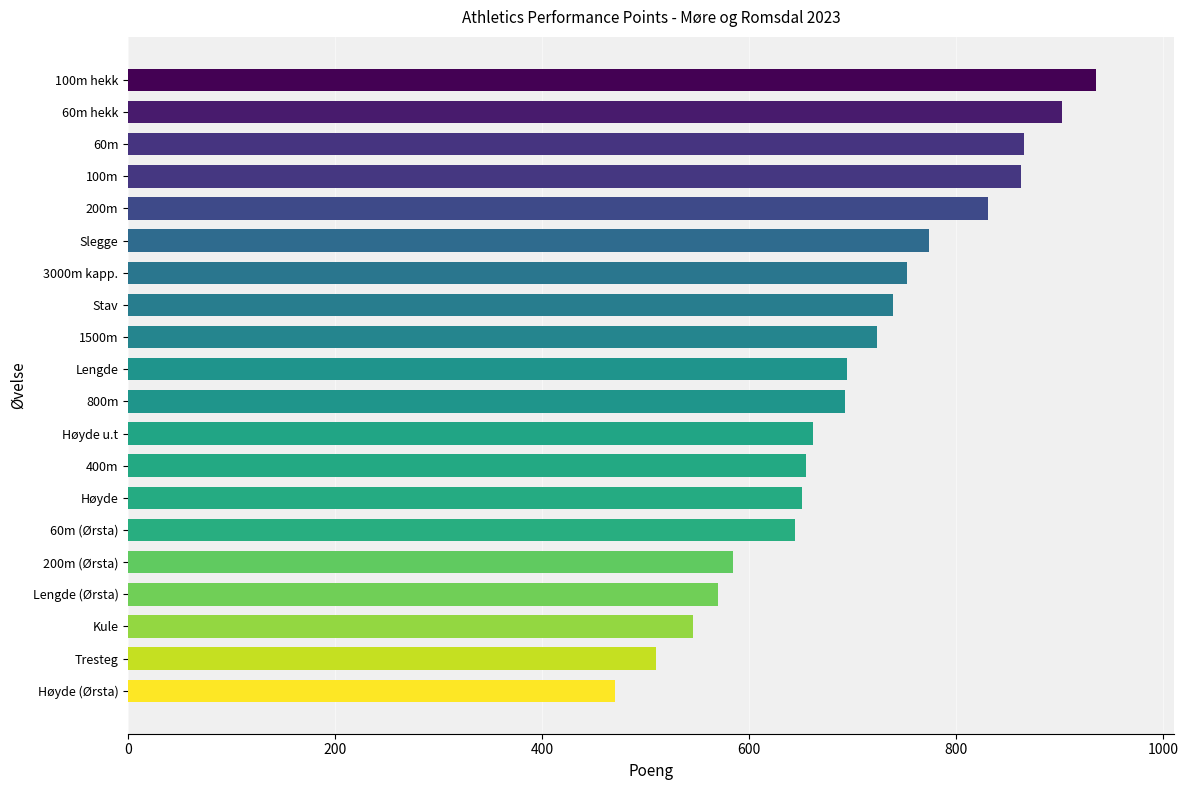

What is the approximate value at 1500m?

723